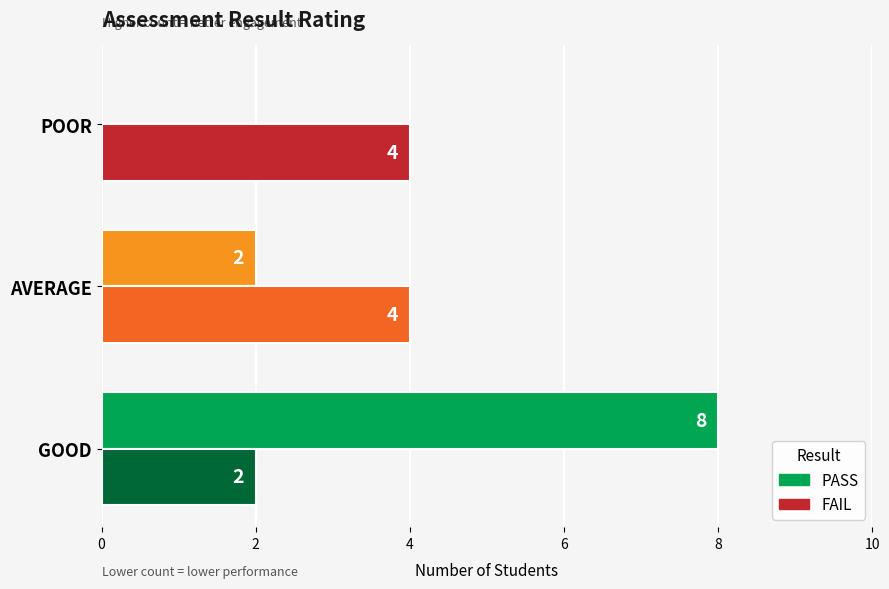

Which series changed the most between GOOD and POOR?

PASS